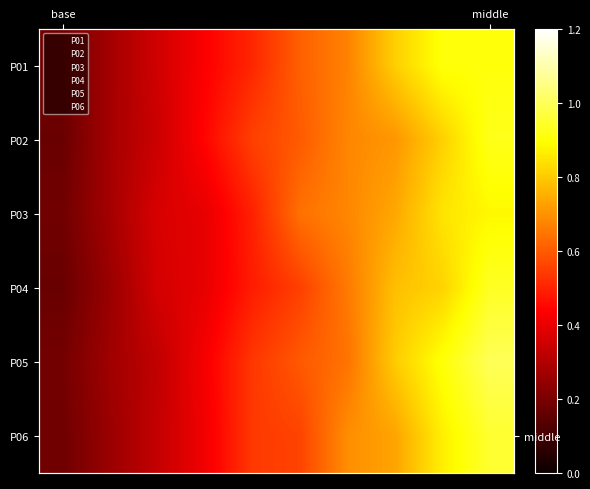

Between 4 and 8, which is larger?

8